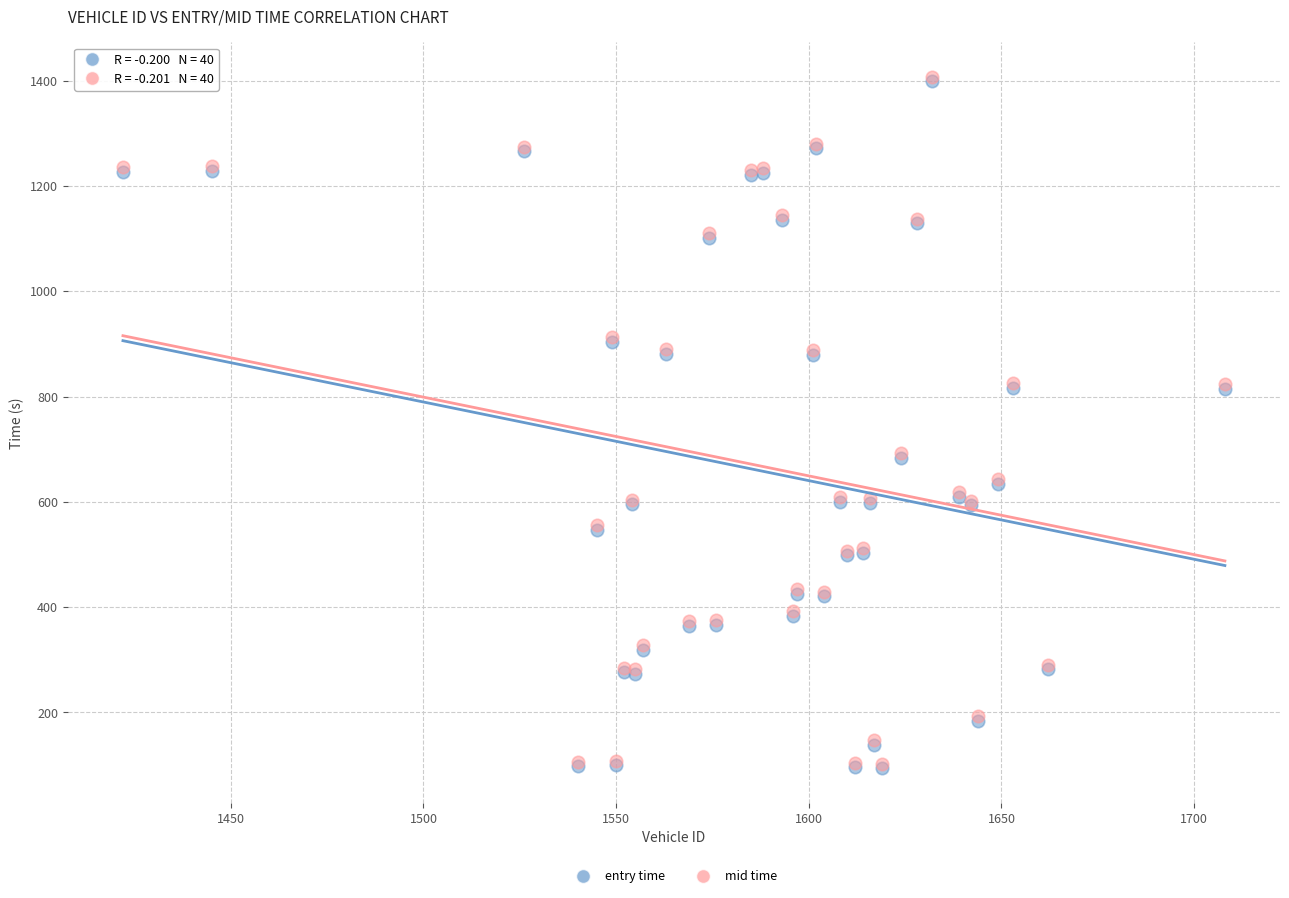

Which series has the widest spread of Y values?

entry time